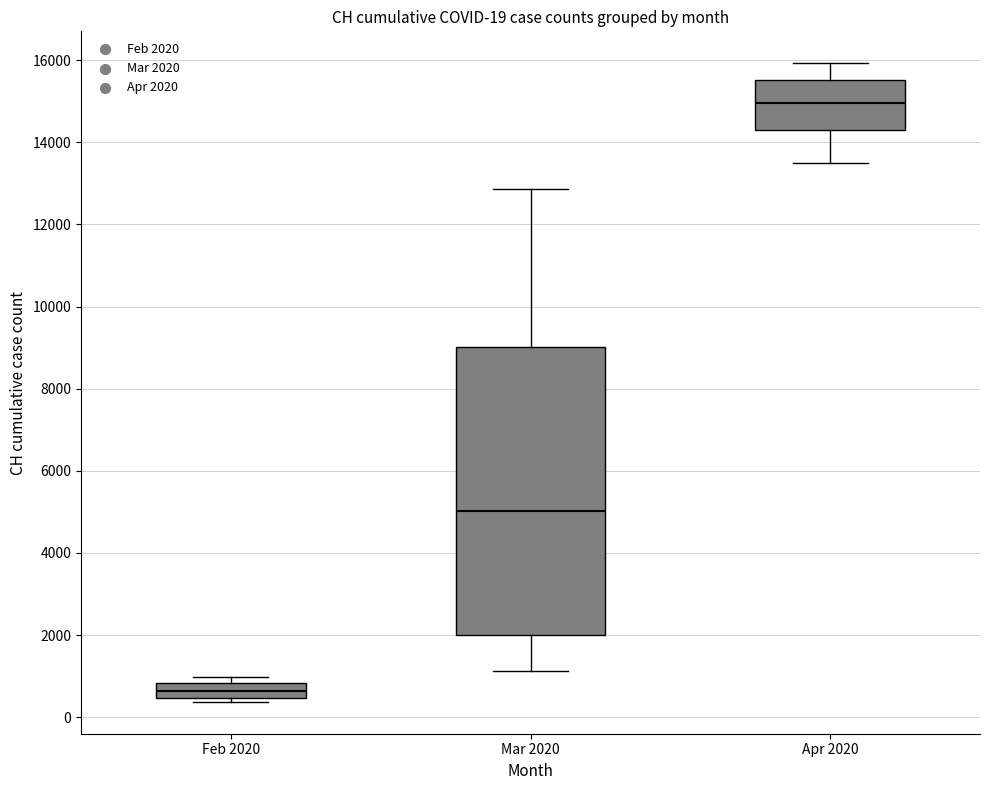

Which box is the tallest, from its lower edge to its upper edge?

Mar 2020